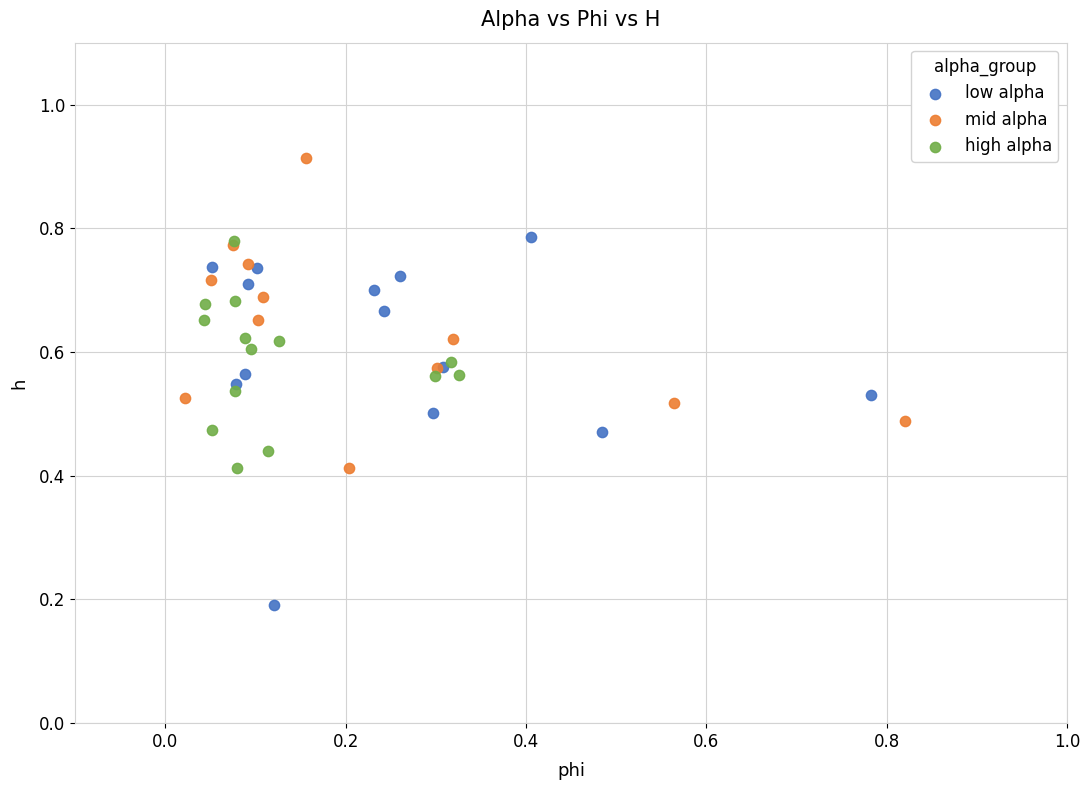

Which series contains the highest Y value?

mid alpha